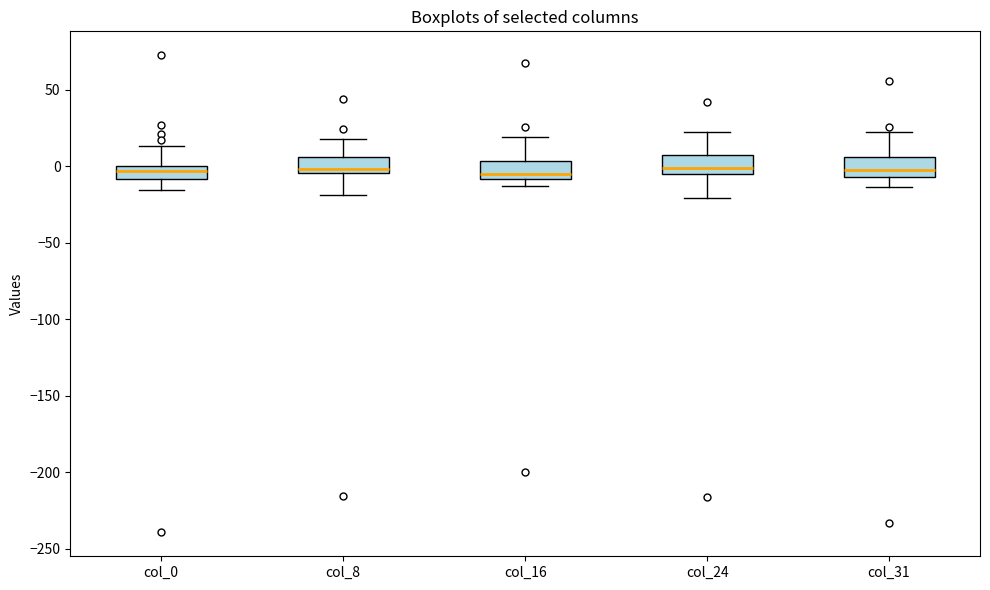

Where is the upper edge of the box for col_31 on the y-axis? The values are not printed on the chart, so give them approximately, as read against the axis.

5